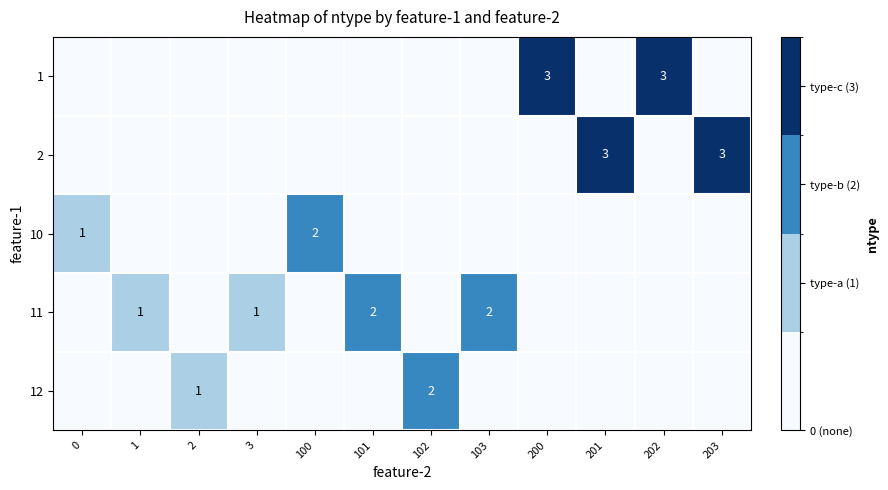

True or false: 11 has a value of 1 at 101.

False